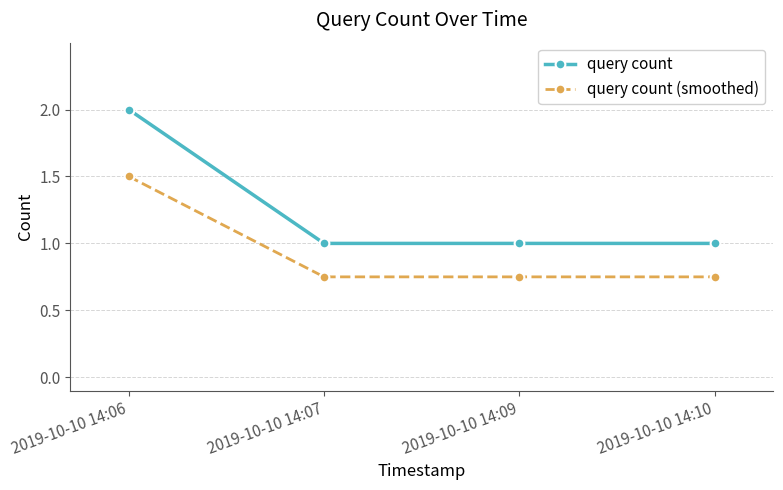

Which series changed the most between 2019-10-10 14:06 and 2019-10-10 14:10?

query count